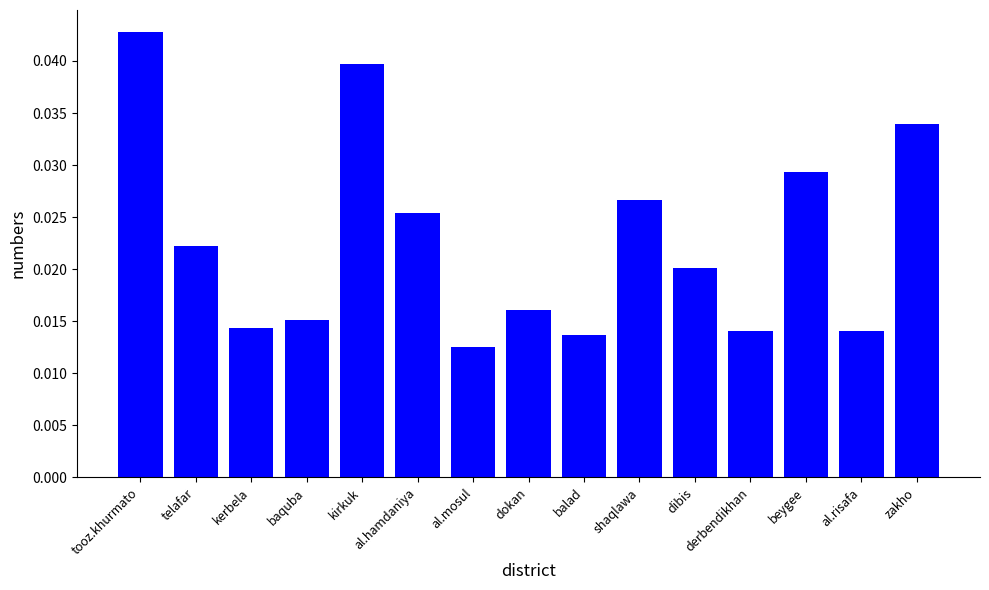

What is the label of the 8th bar from the left?

dokan